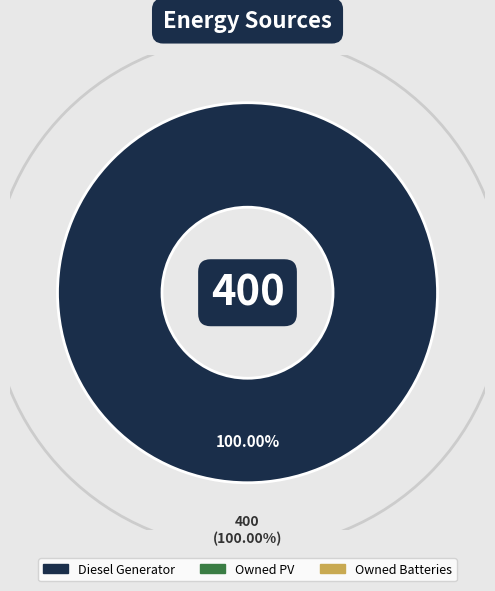

Rank the categories by value from lowest to highest.

Owned PV, Owned Batteries, Diesel Generator